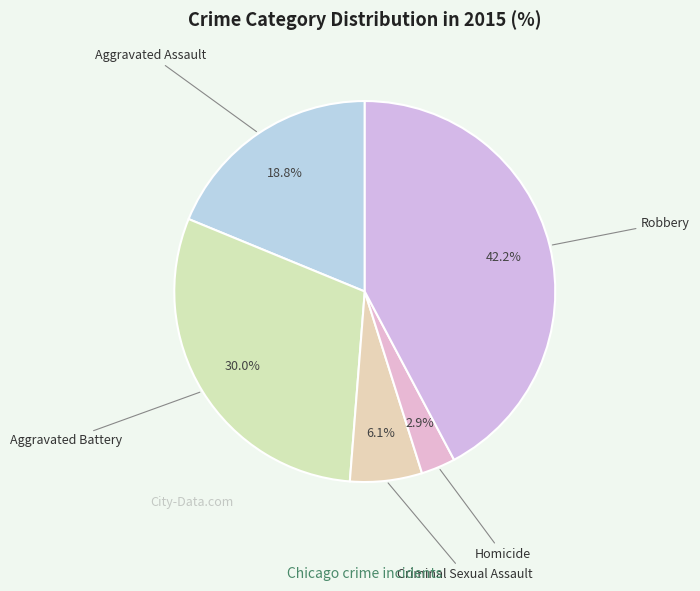

How many segments does this pie chart have?

5